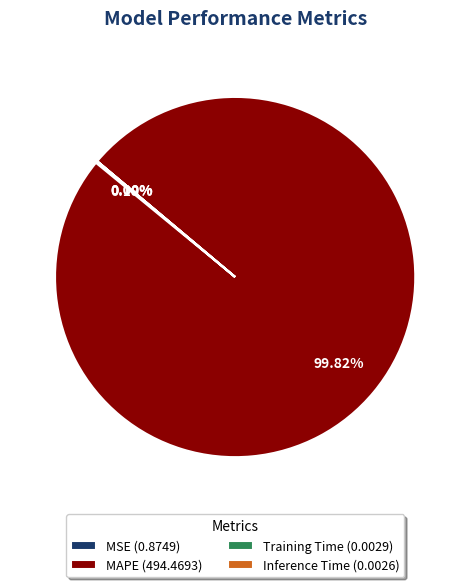

Is there a majority slice in this chart?

Yes